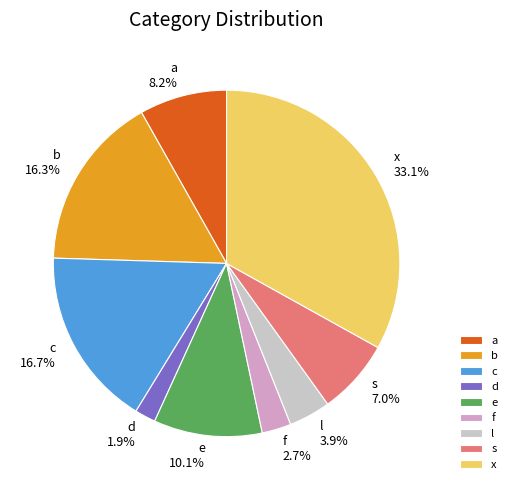

How much of the chart is everything except a?

91.8%